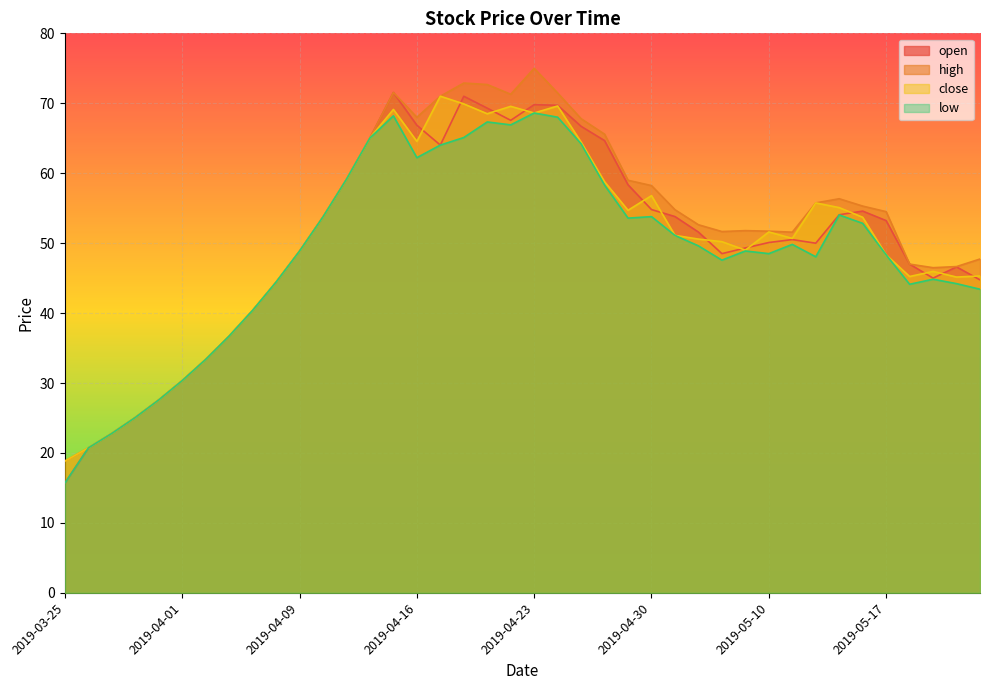

Reading left to right, what are all the values shown in this chart?

open: 2019-03-25=15.7	2019-03-26=20.7	2019-03-27=22.8	2019-03-28=25.1	2019-03-29=27.6	2019-04-01=30.3	2019-04-02=33.4	2019-04-03=36.7	2019-04-04=40.4	2019-04-08=44.4	2019-04-09=48.9	2019-04-10=53.8	2019-04-11=59.1	2019-04-12=65.0	2019-04-15=71.5	2019-04-16=66.9	2019-04-17=64.0	2019-04-18=71.0	2019-04-19=69.3	2019-04-22=67.6	2019-04-23=69.8	2019-04-24=69.7	2019-04-25=66.7	2019-04-26=64.7	2019-04-29=58.3	2019-04-30=54.8	2019-05-06=53.8	2019-05-07=51.6	2019-05-08=48.5	2019-05-09=49.3	2019-05-10=50.1	2019-05-13=50.5	2019-05-14=50.0	2019-05-15=54.1	2019-05-16=54.6	2019-05-17=53.2	2019-05-20=47.0	2019-05-21=45.0	2019-05-22=46.6	2019-05-23=44.8
high: 2019-03-25=18.8	2019-03-26=20.7	2019-03-27=22.8	2019-03-28=25.1	2019-03-29=27.6	2019-04-01=30.3	2019-04-02=33.4	2019-04-03=36.7	2019-04-04=40.4	2019-04-08=44.4	2019-04-09=48.9	2019-04-10=53.8	2019-04-11=59.1	2019-04-12=65.0	2019-04-15=71.5	2019-04-16=68.0	2019-04-17=71.0	2019-04-18=72.9	2019-04-19=72.7	2019-04-22=71.3	2019-04-23=75.0	2019-04-24=71.5	2019-04-25=67.8	2019-04-26=65.6	2019-04-29=59.0	2019-04-30=58.2	2019-05-06=54.8	2019-05-07=52.6	2019-05-08=51.7	2019-05-09=51.8	2019-05-10=51.7	2019-05-13=51.6	2019-05-14=55.8	2019-05-15=56.4	2019-05-16=55.3	2019-05-17=54.5	2019-05-20=47.0	2019-05-21=46.5	2019-05-22=46.6	2019-05-23=47.7
close: 2019-03-25=18.8	2019-03-26=20.7	2019-03-27=22.8	2019-03-28=25.1	2019-03-29=27.6	2019-04-01=30.3	2019-04-02=33.4	2019-04-03=36.7	2019-04-04=40.4	2019-04-08=44.4	2019-04-09=48.9	2019-04-10=53.8	2019-04-11=59.1	2019-04-12=65.0	2019-04-15=69.1	2019-04-16=64.5	2019-04-17=71.0	2019-04-18=69.9	2019-04-19=68.5	2019-04-22=69.6	2019-04-23=68.6	2019-04-24=69.6	2019-04-25=64.5	2019-04-26=58.8	2019-04-29=54.7	2019-04-30=56.8	2019-05-06=51.1	2019-05-07=50.6	2019-05-08=50.2	2019-05-09=49.0	2019-05-10=51.6	2019-05-13=50.7	2019-05-14=55.8	2019-05-15=55.1	2019-05-16=53.7	2019-05-17=48.3	2019-05-20=45.2	2019-05-21=46.0	2019-05-22=45.1	2019-05-23=45.3
low: 2019-03-25=15.7	2019-03-26=20.7	2019-03-27=22.8	2019-03-28=25.1	2019-03-29=27.6	2019-04-01=30.3	2019-04-02=33.4	2019-04-03=36.7	2019-04-04=40.4	2019-04-08=44.4	2019-04-09=48.9	2019-04-10=53.8	2019-04-11=59.1	2019-04-12=65.0	2019-04-15=68.2	2019-04-16=62.2	2019-04-17=64.0	2019-04-18=65.1	2019-04-19=67.3	2019-04-22=66.9	2019-04-23=68.6	2019-04-24=68.0	2019-04-25=64.2	2019-04-26=58.3	2019-04-29=53.6	2019-04-30=53.8	2019-05-06=51.1	2019-05-07=49.6	2019-05-08=47.6	2019-05-09=48.9	2019-05-10=48.5	2019-05-13=49.8	2019-05-14=48.0	2019-05-15=54.0	2019-05-16=52.8	2019-05-17=48.3	2019-05-20=44.1	2019-05-21=44.8	2019-05-22=44.2	2019-05-23=43.4